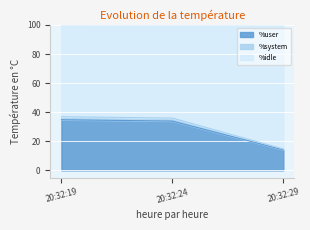

What are all the series names shown in the legend?

%user, %system, %idle